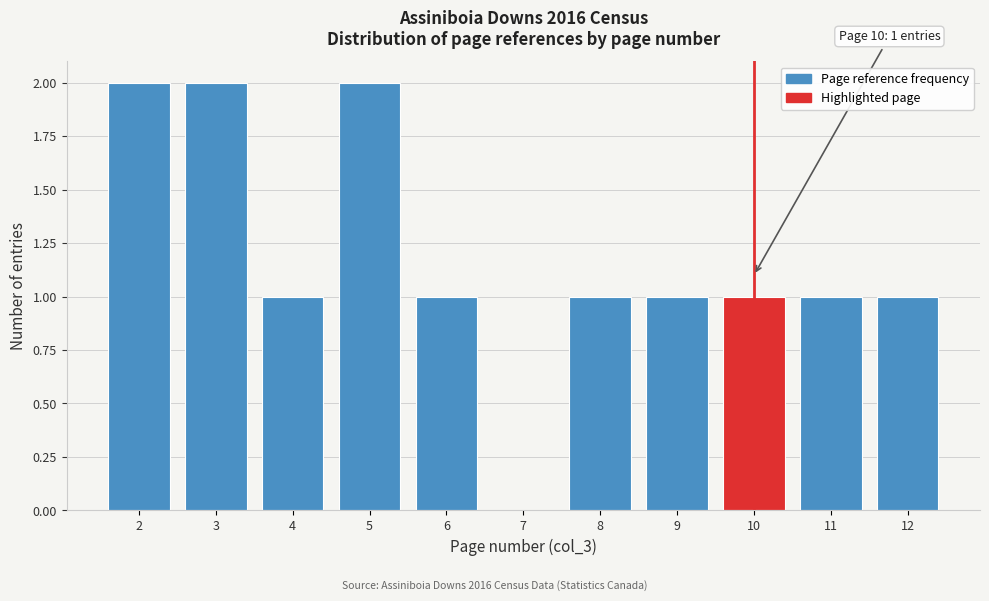

Reading right to left, extract all data points from this chart.

12=1	11=1	10=1	9=1	8=1	7=0	6=1	5=2	4=1	3=2	2=2